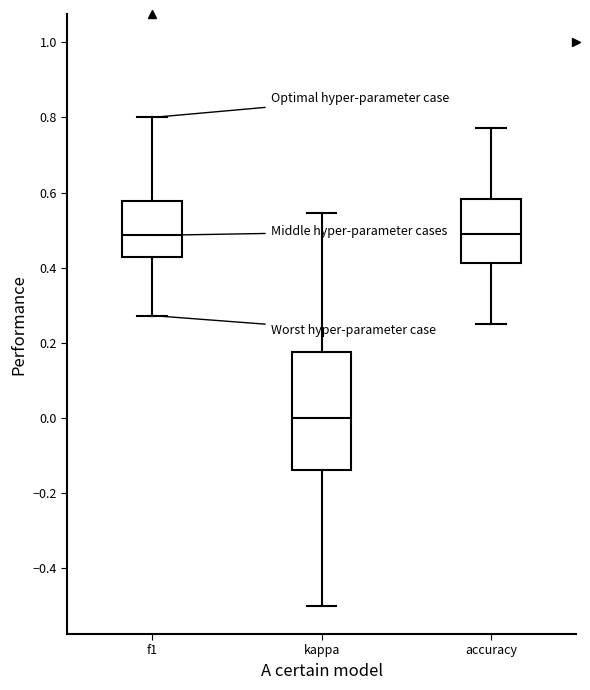

Where does the upper whisker of the box for f1 end on the y-axis? The values are not printed on the chart, so give them approximately, as read against the axis.

0.80